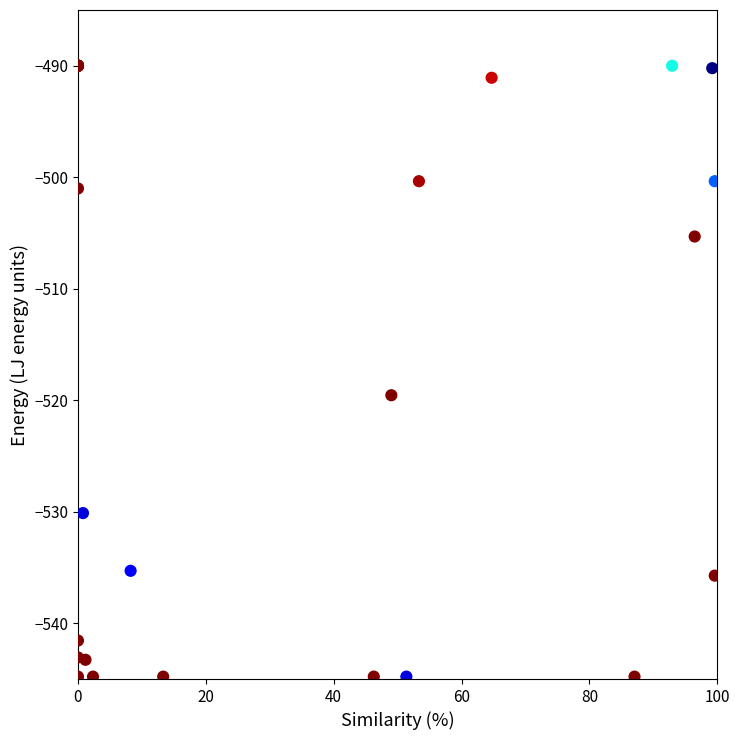

What Y value in the scatter plot is closest to -517?

-519.5